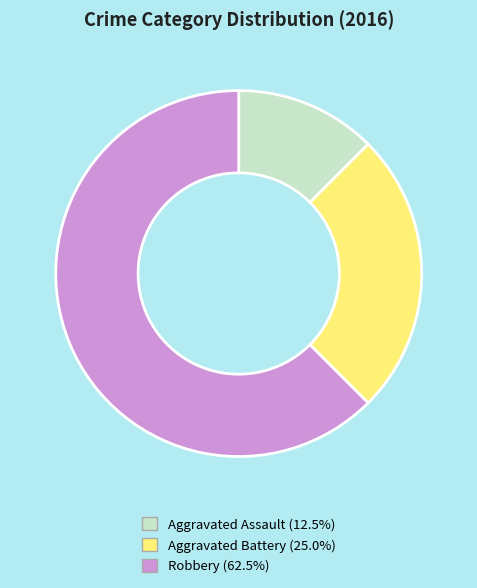

Which has a higher value, Aggravated Battery or Aggravated Assault?

Aggravated Battery